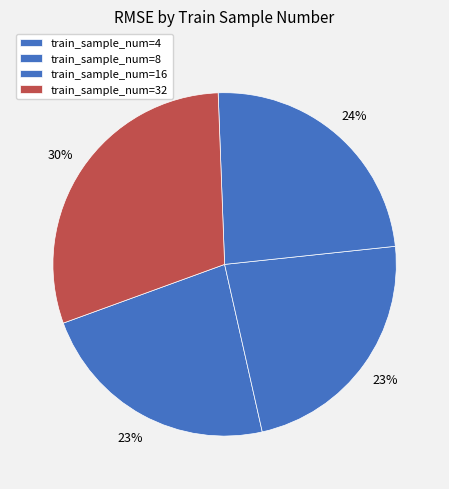

Count the number of slices in the pie.

4